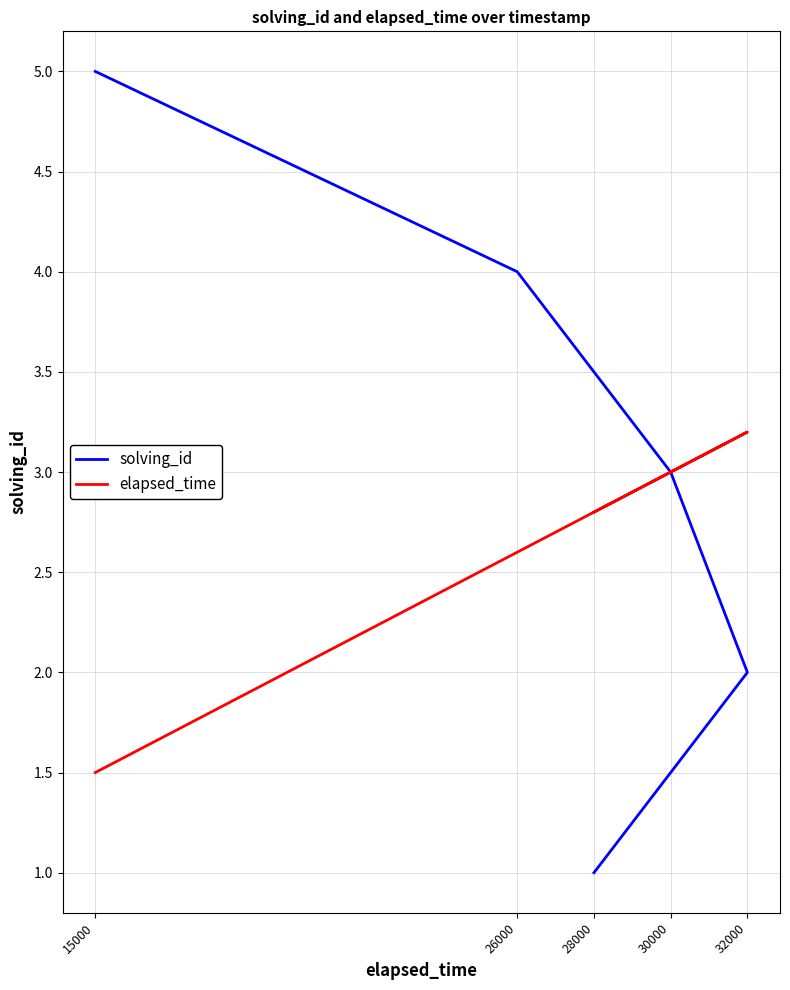

What is the total value across all series at 15000?

6.5